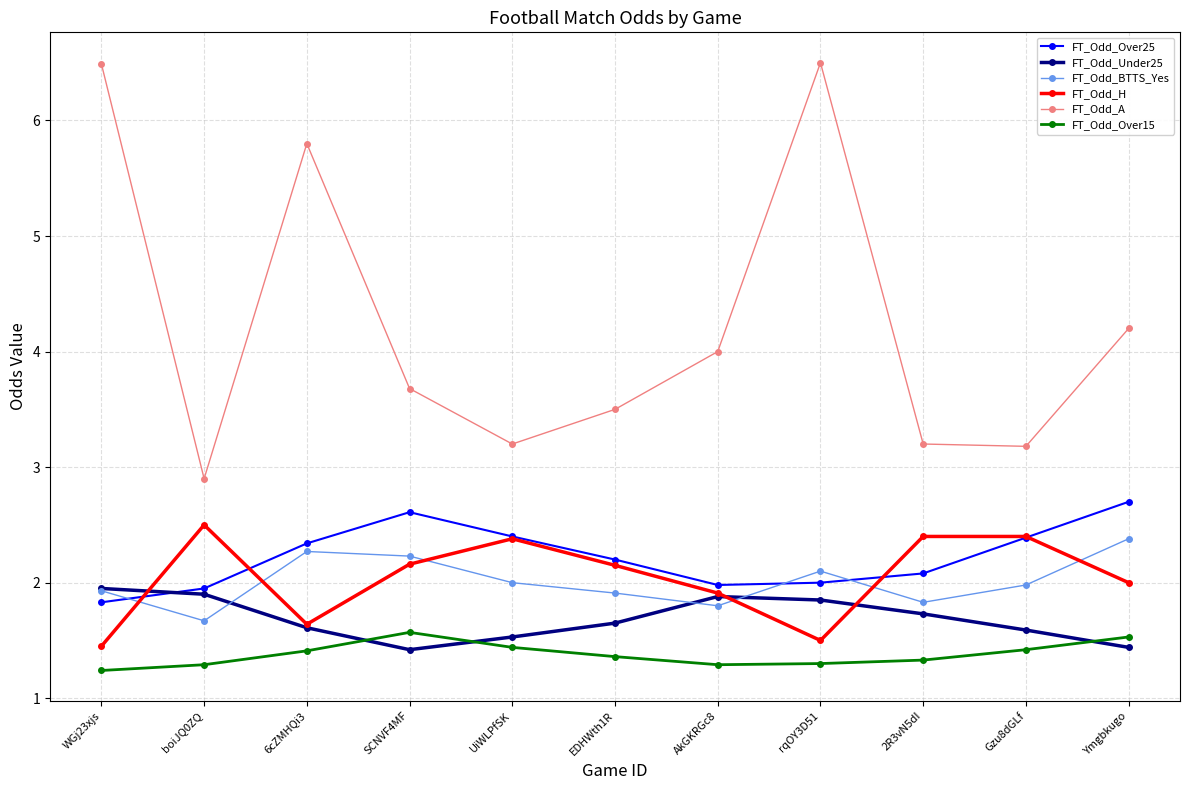

Count the number of categories in the chart.

11